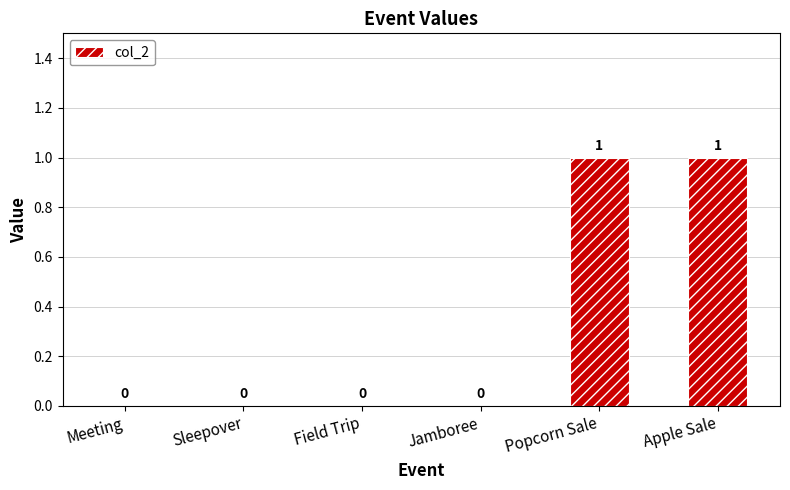

Reading left to right, extract all data points from this chart.

0	0	0	0	1	1